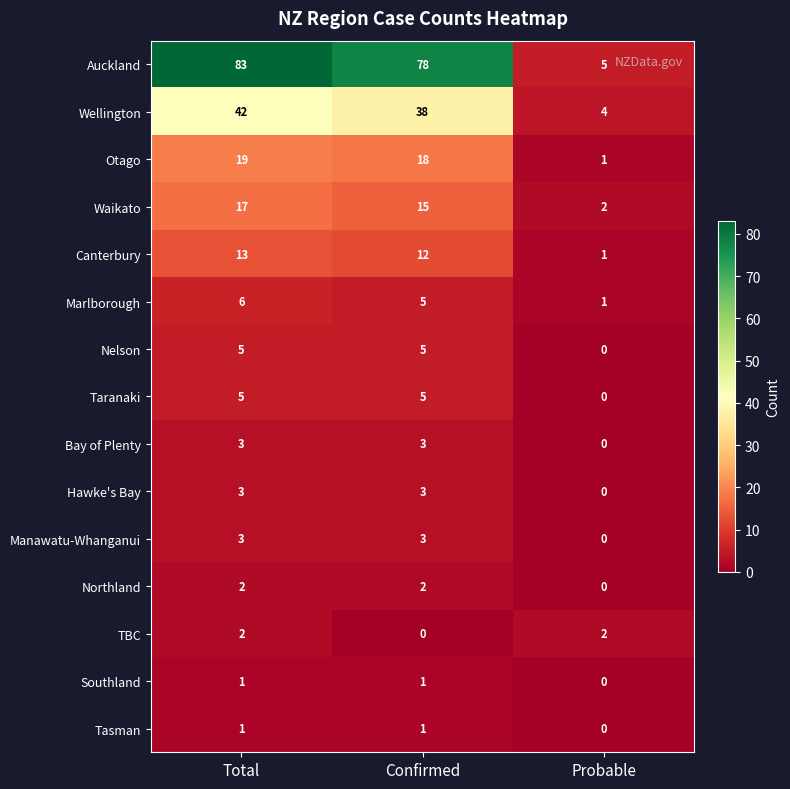

What is the sum of all Canterbury values?

26